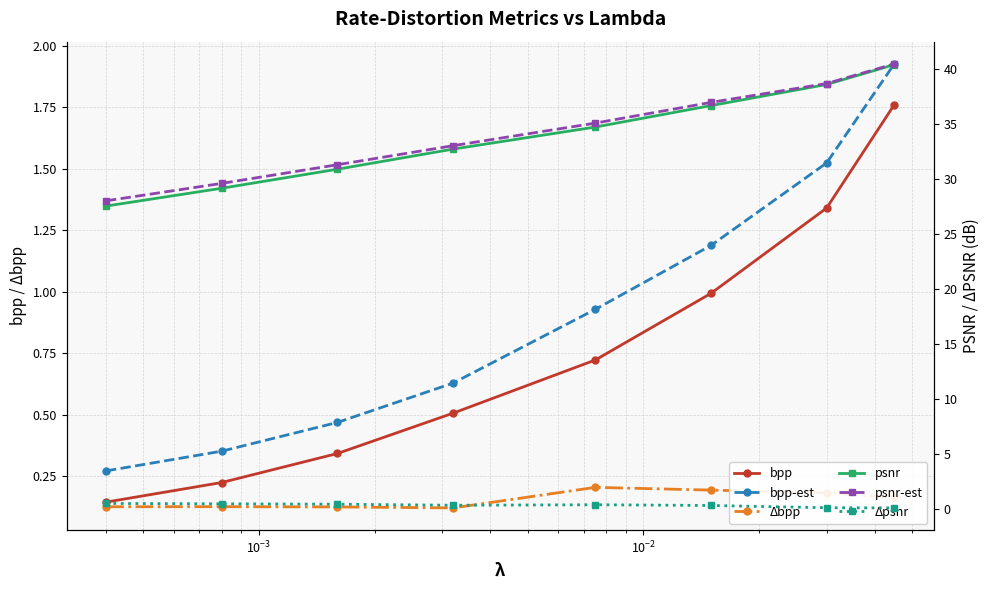

True or false: psnr-est has a value of 62.7 at 6.

False